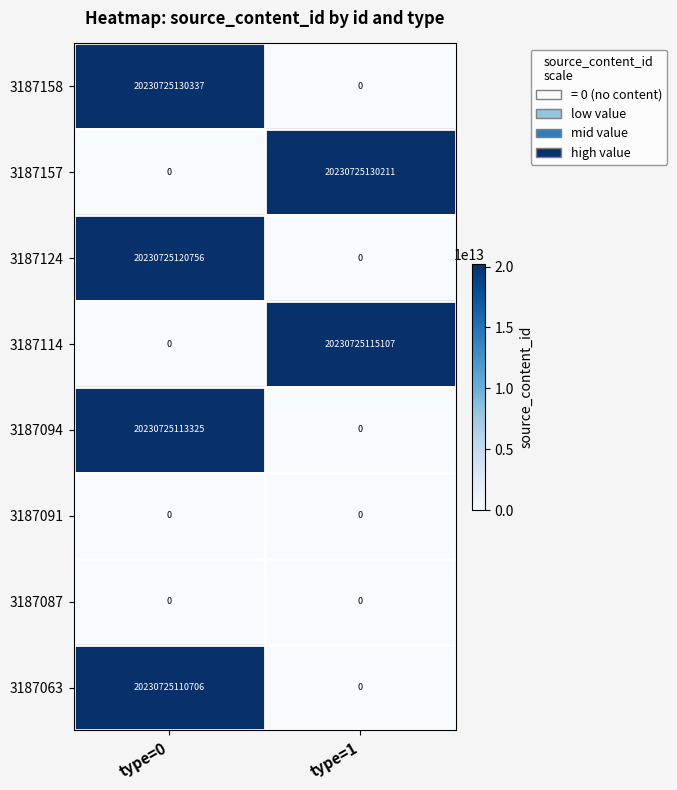

What is the approximate value of 3187157 at type=1, to the nearest 50?

20230725130200